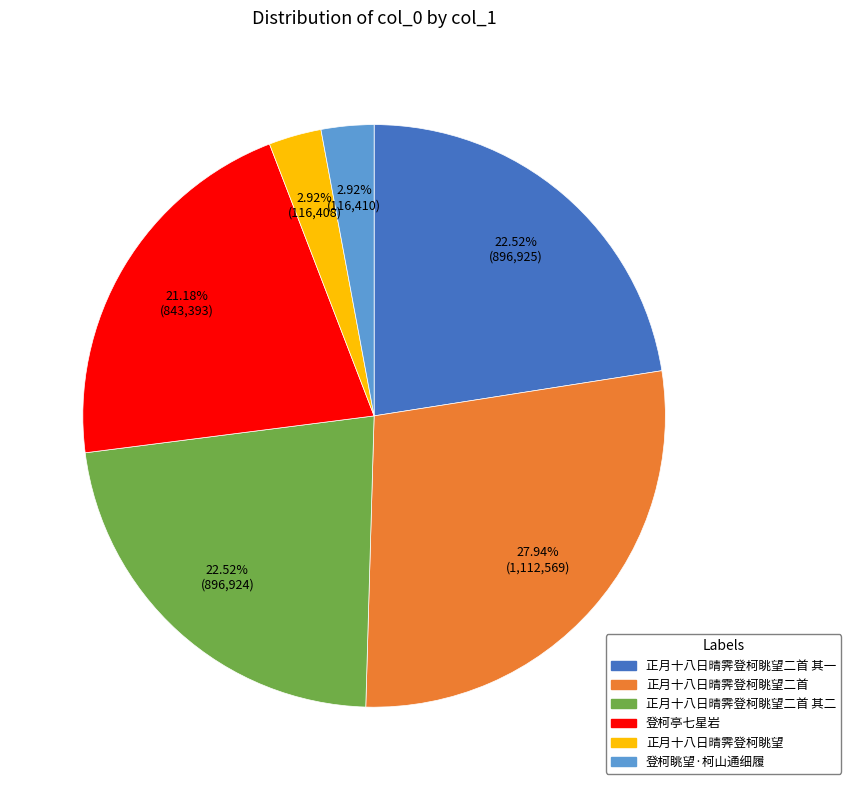

Is there a majority slice in this chart?

No